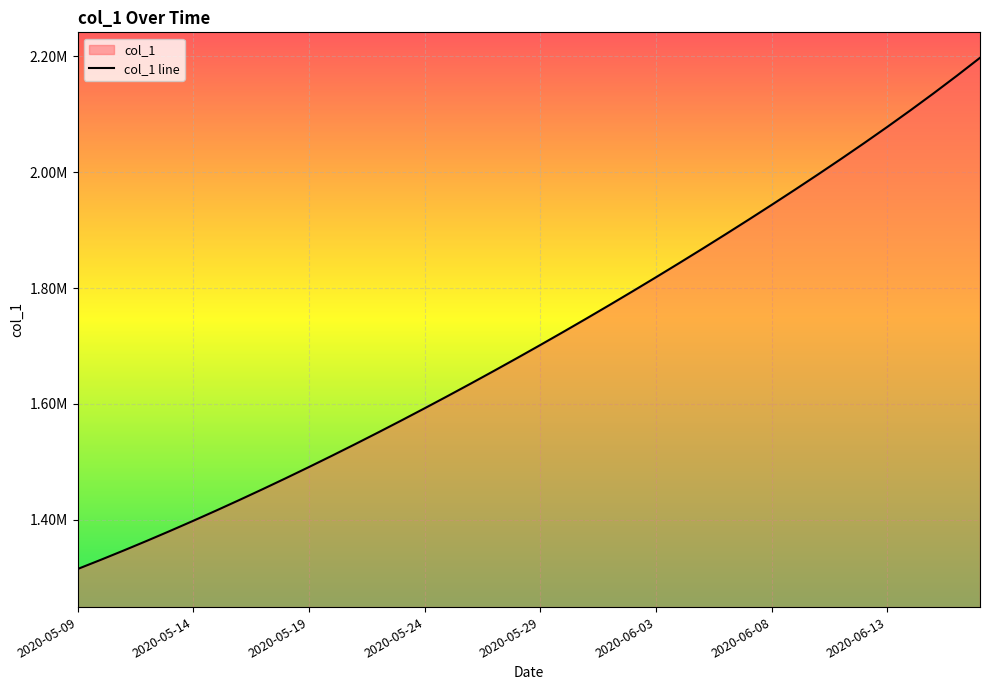

Which has a higher value, 2020-05-13 or 2020-06-16?

2020-06-16